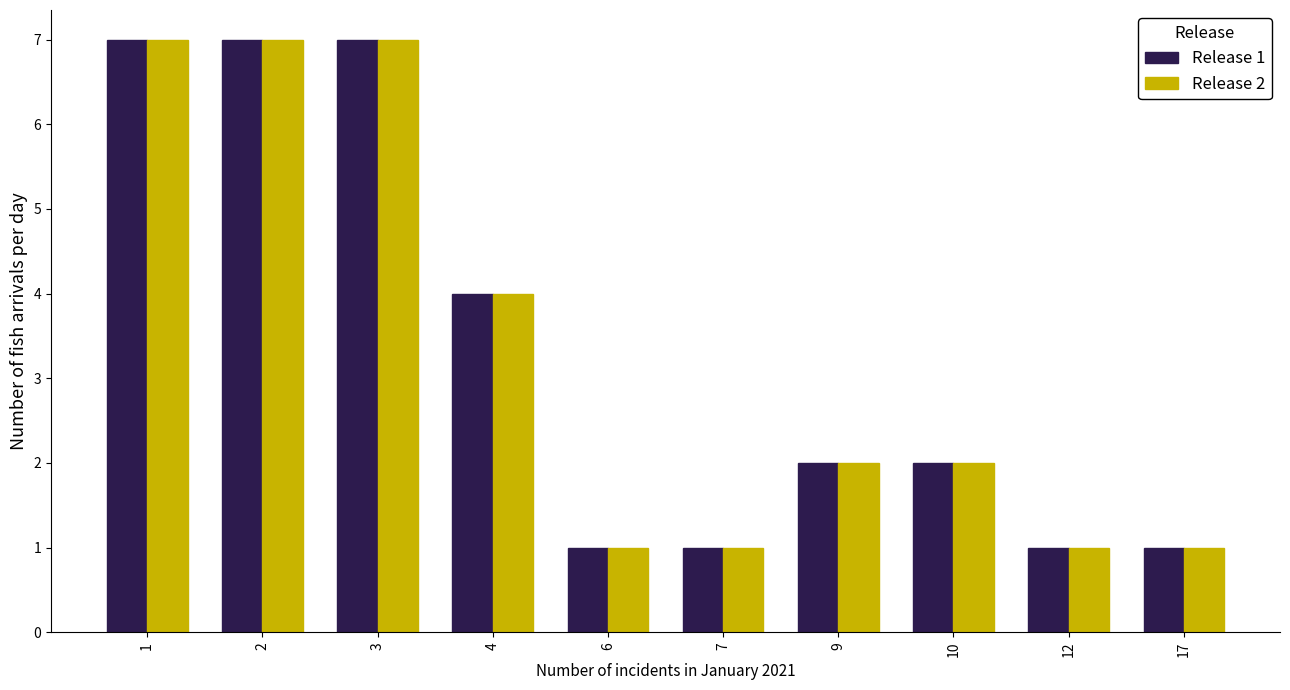

Reading left to right, what are all the values shown in this chart?

Release 1: 7	7	7	4	1	1	2	2	1	1
Release 2: 7	7	7	4	1	1	2	2	1	1